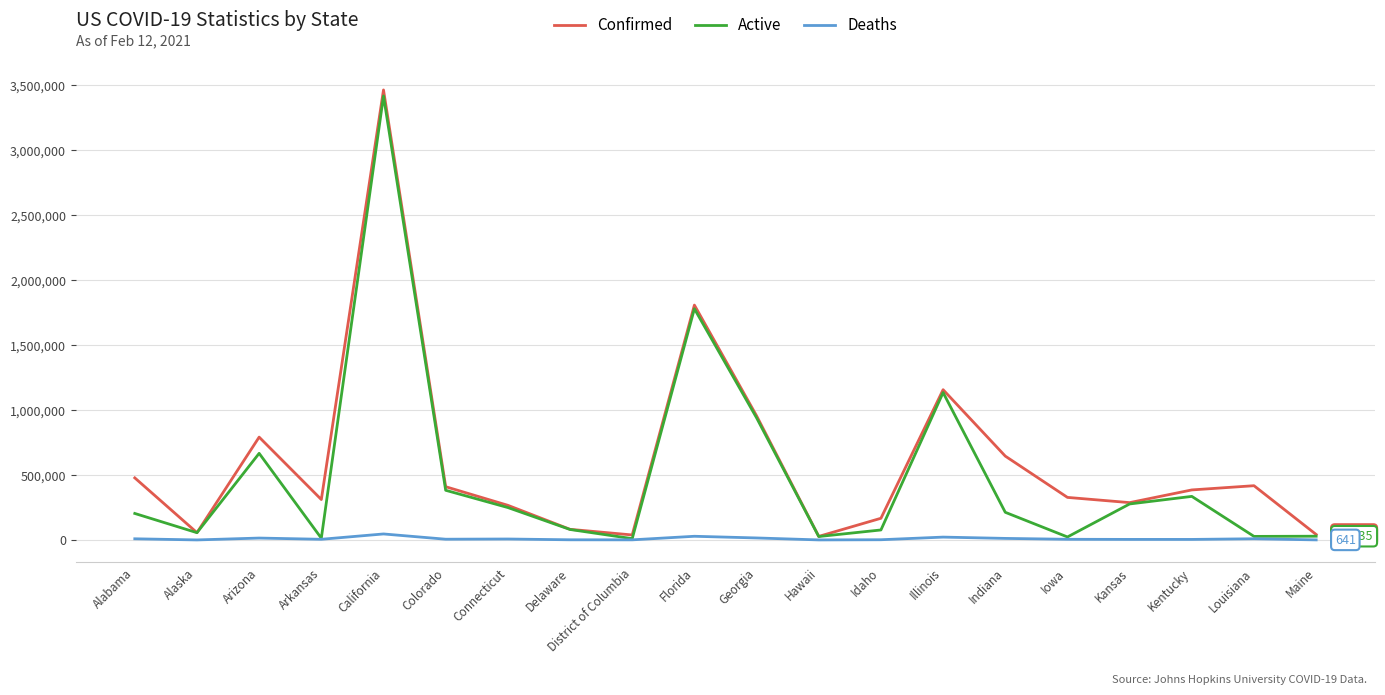

What position from the left is Arkansas?

4